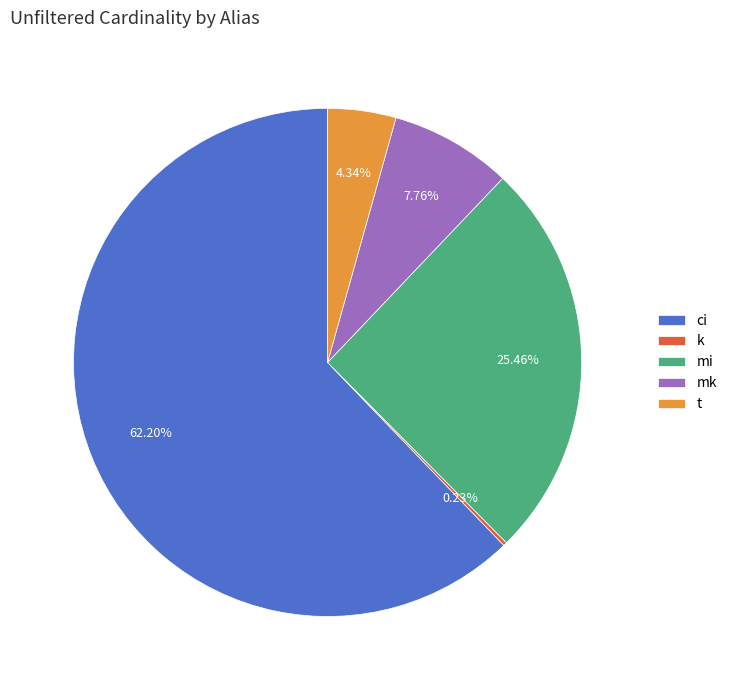

Which slice is the largest?

ci